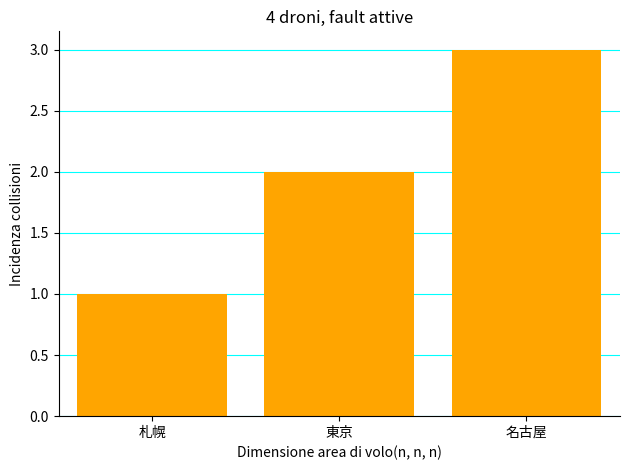

Which label corresponds to the largest value in the chart?

名古屋